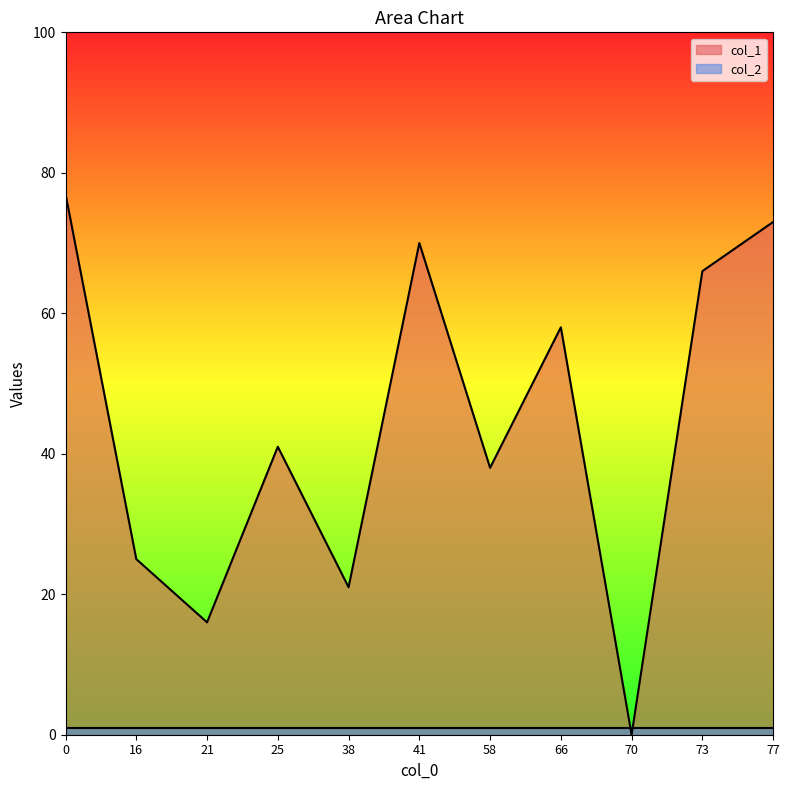

Which series ends up on top after the final intersection of col_1 and col_2?

col_1